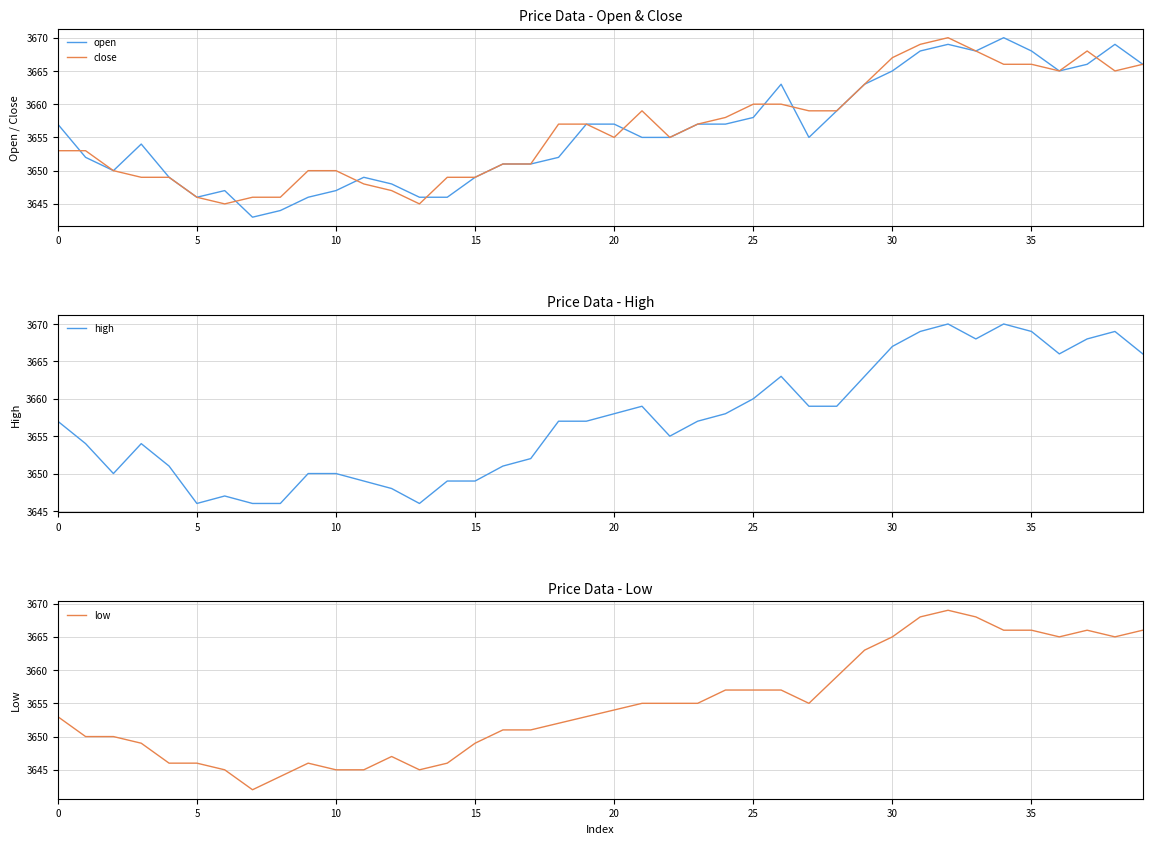

Which series has the widest spread of values?

open